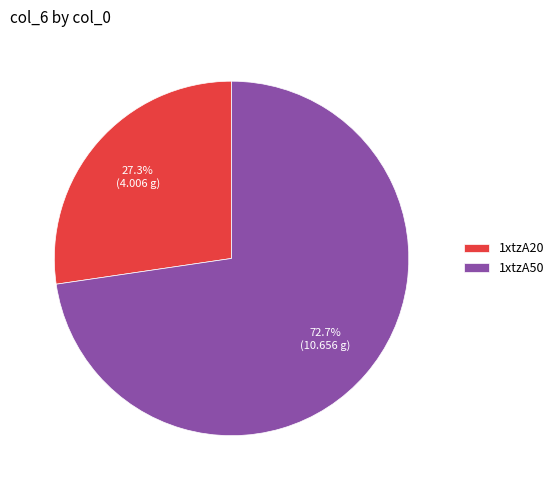

Is there any slice that represents more than half of the pie?

Yes